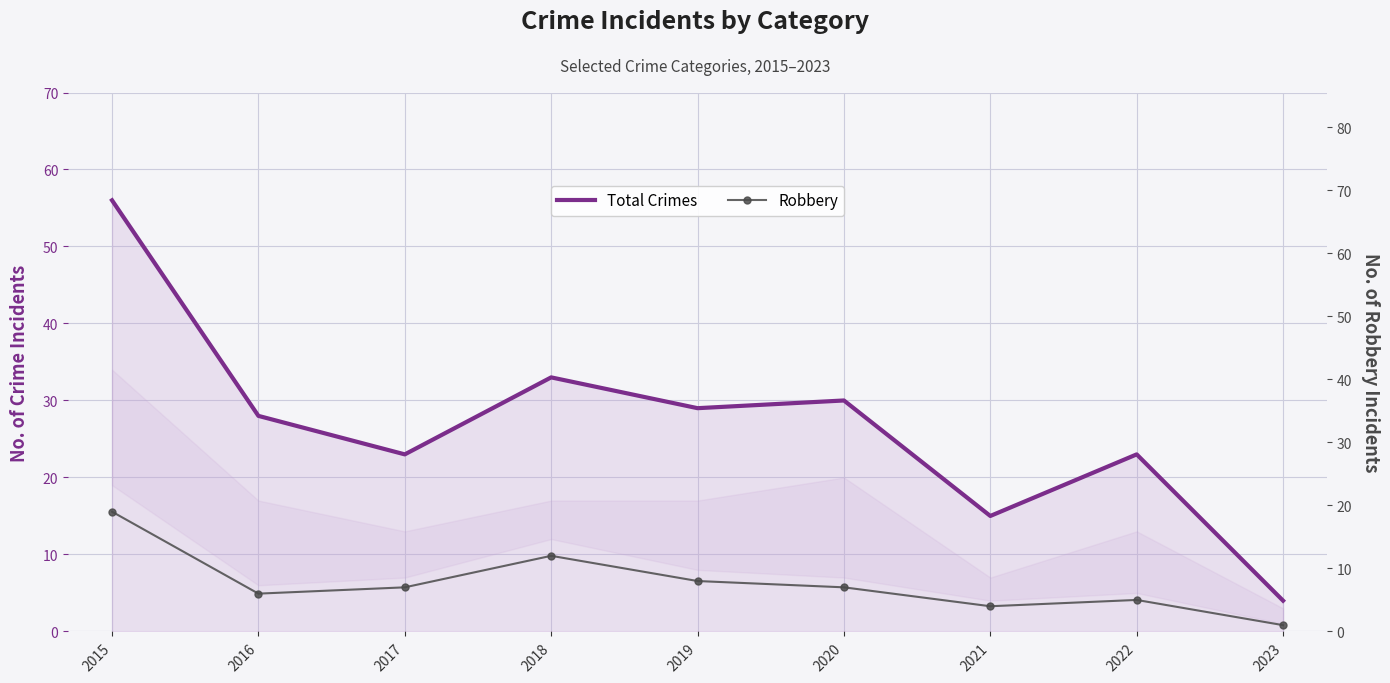

How many interior local valleys does the Robbery series have?

2